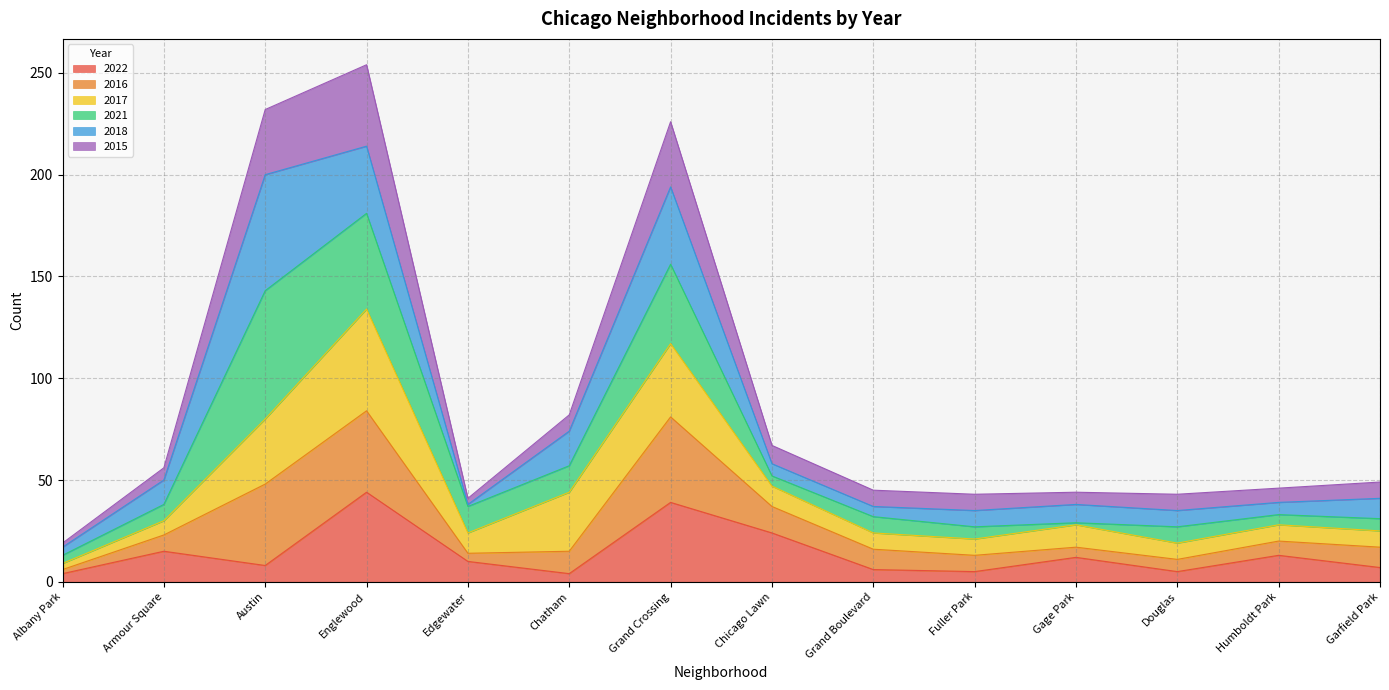

What is the highest value of the 2022 series?

44